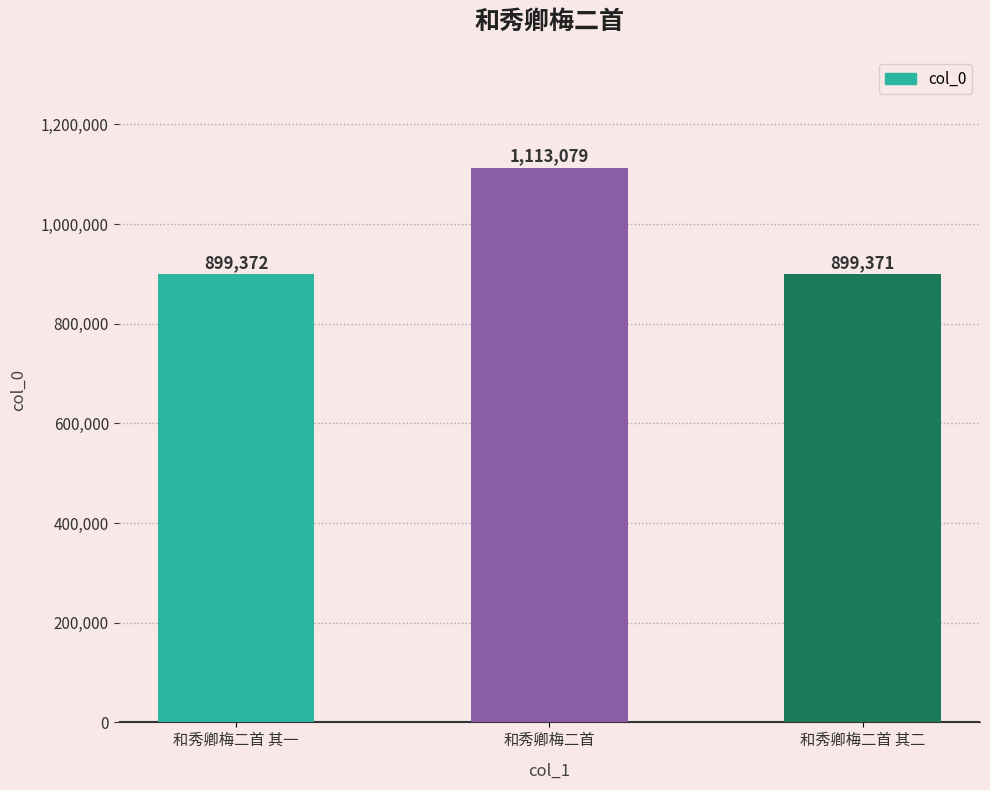

What is the ratio of the value at 和秀卿梅二首 to the value at 和秀卿梅二首 其二?

1.2